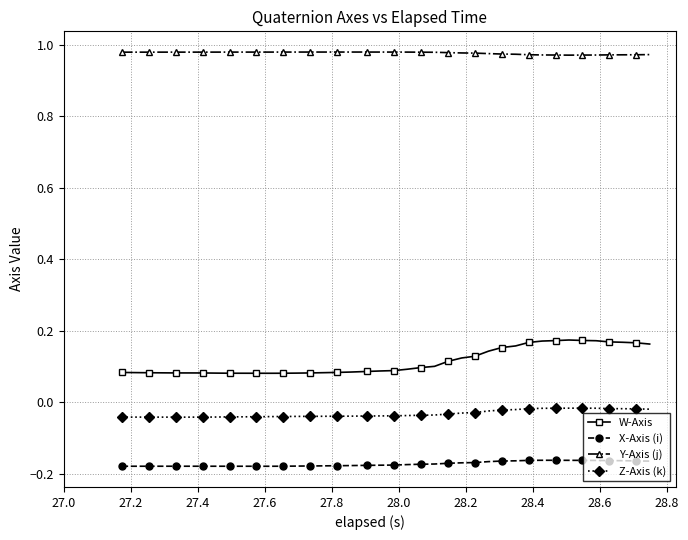

True or false: W-Axis and Z-Axis (k) cross at least once.

False